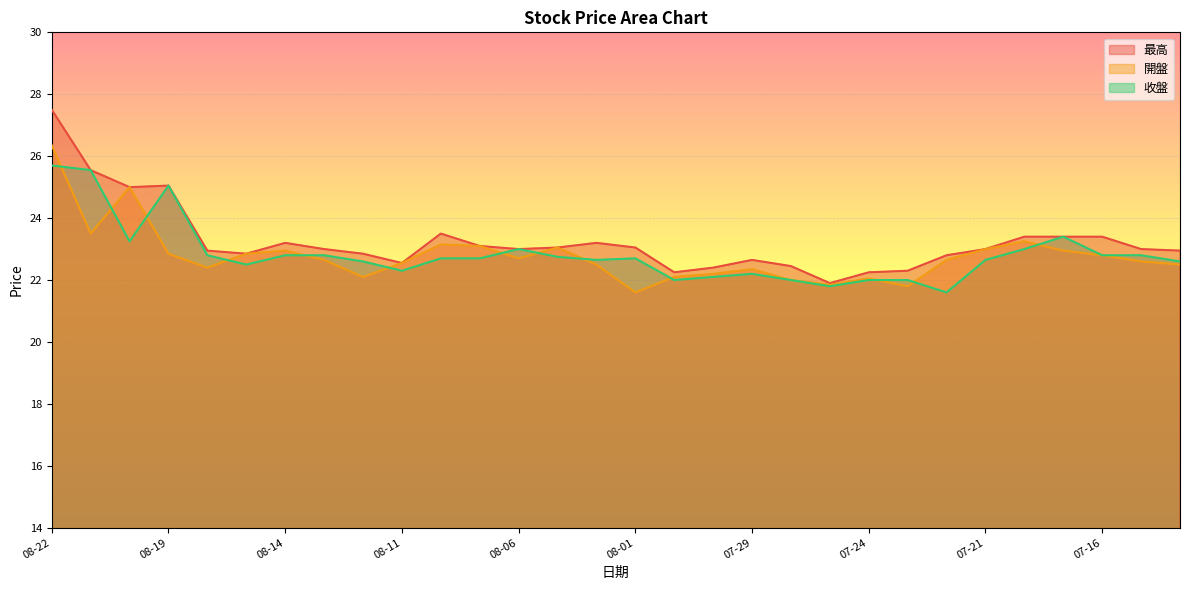

What is the sum of all 收盤 values?

684.8